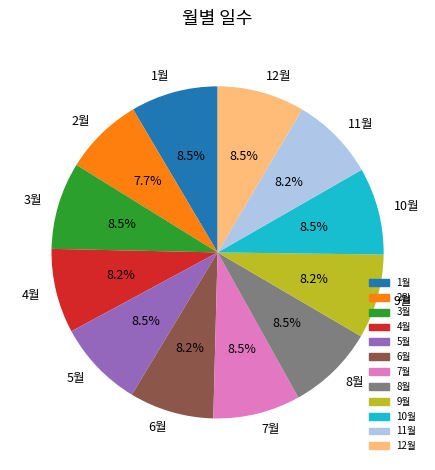

To the nearest percent, what is the difference between the largest and smallest slice percentages?

1%